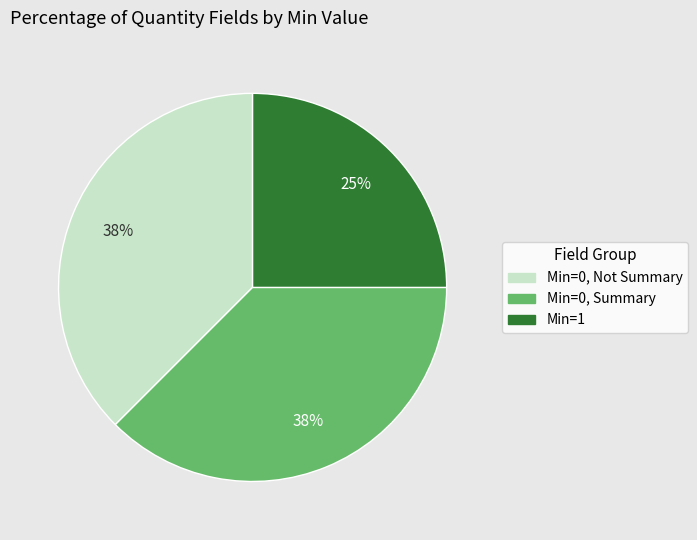

Is there any slice that represents more than half of the pie?

No